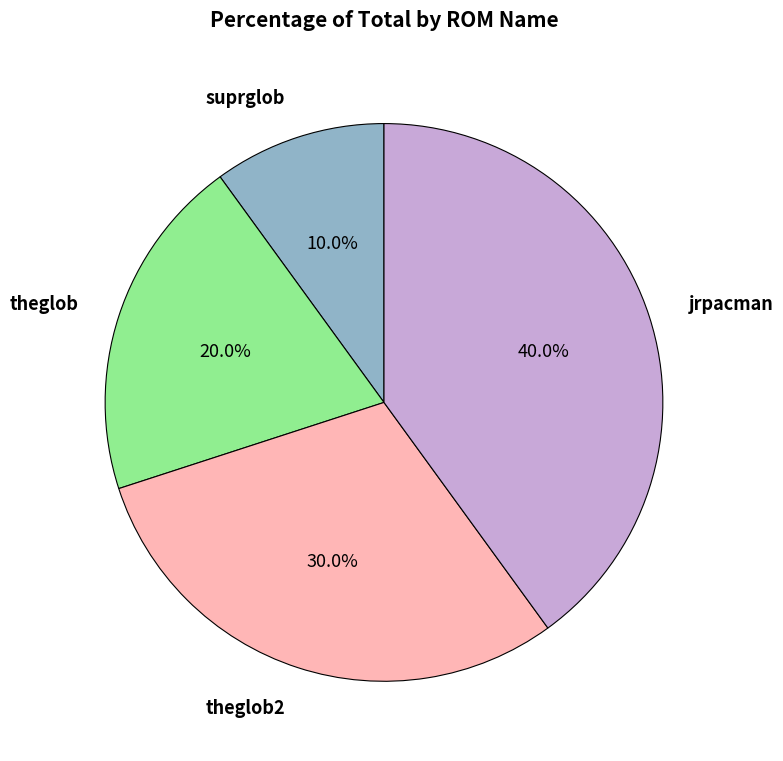

Is there a majority slice in this chart?

No